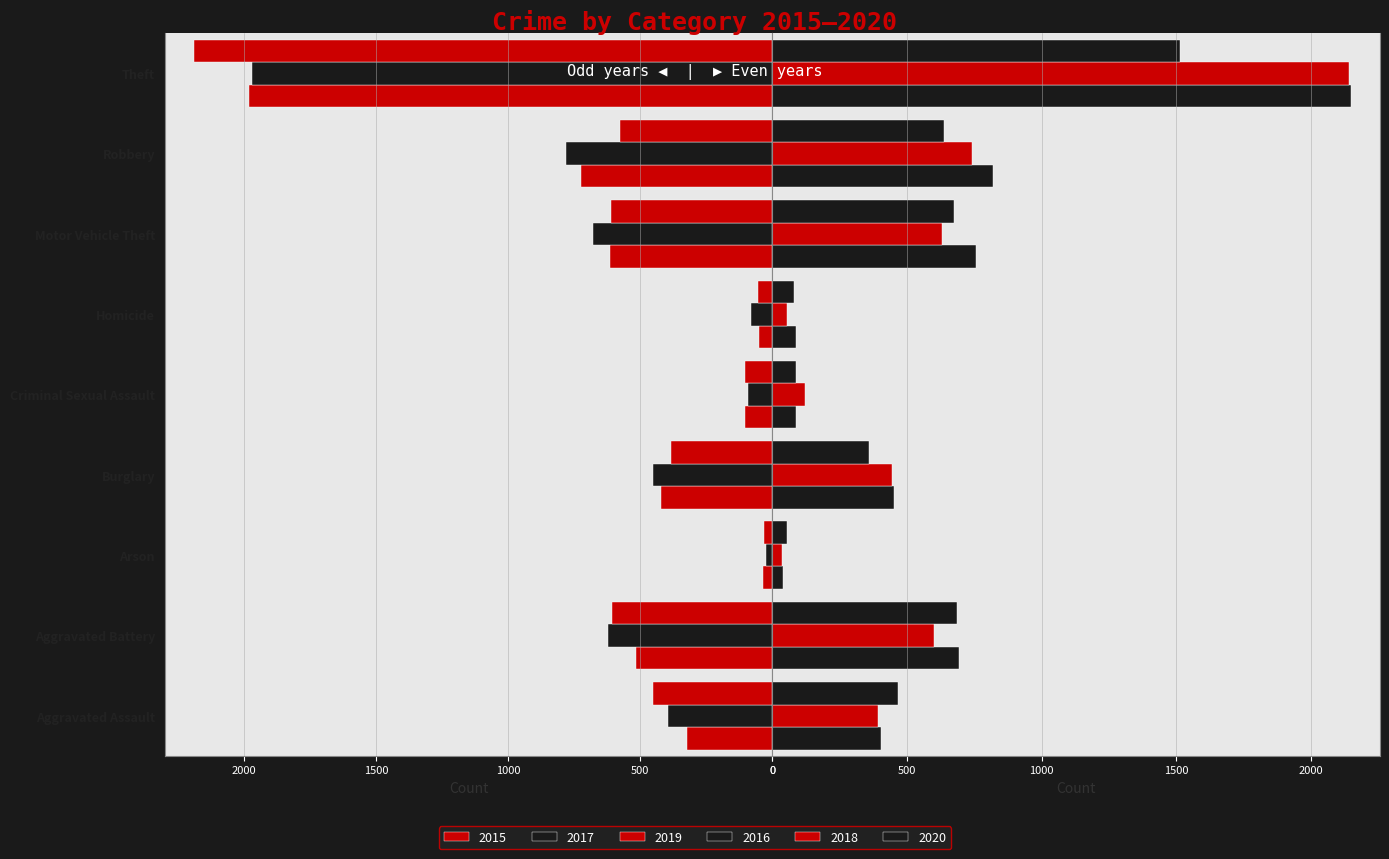

What position from the left is Burglary?

4